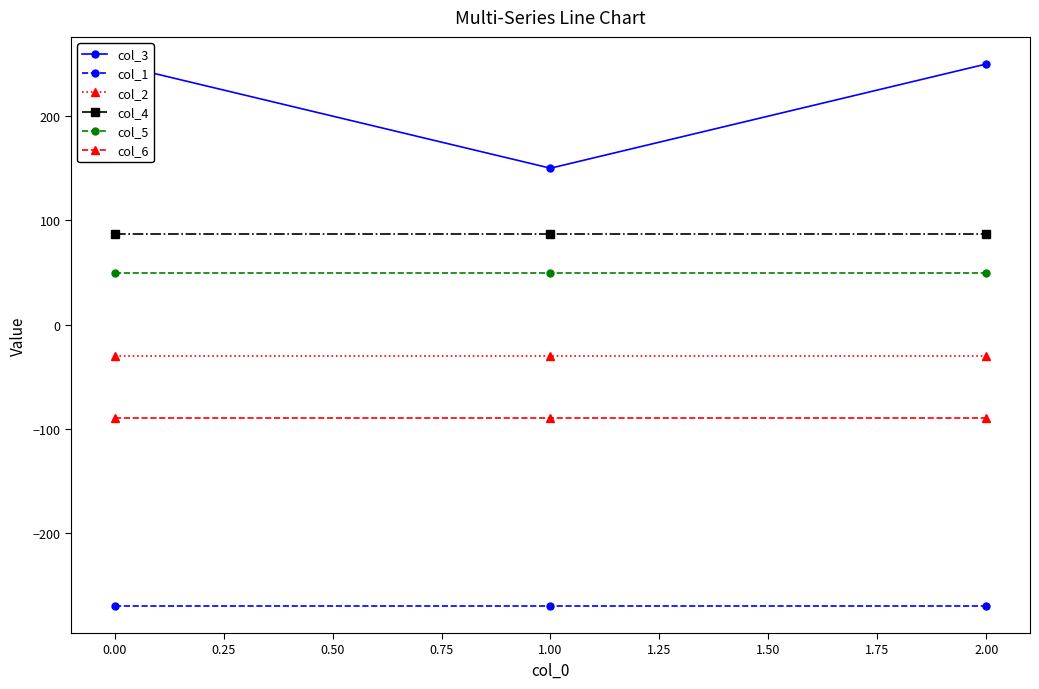

What is the value of the col_6 point at the 2nd from the left?

-90.1